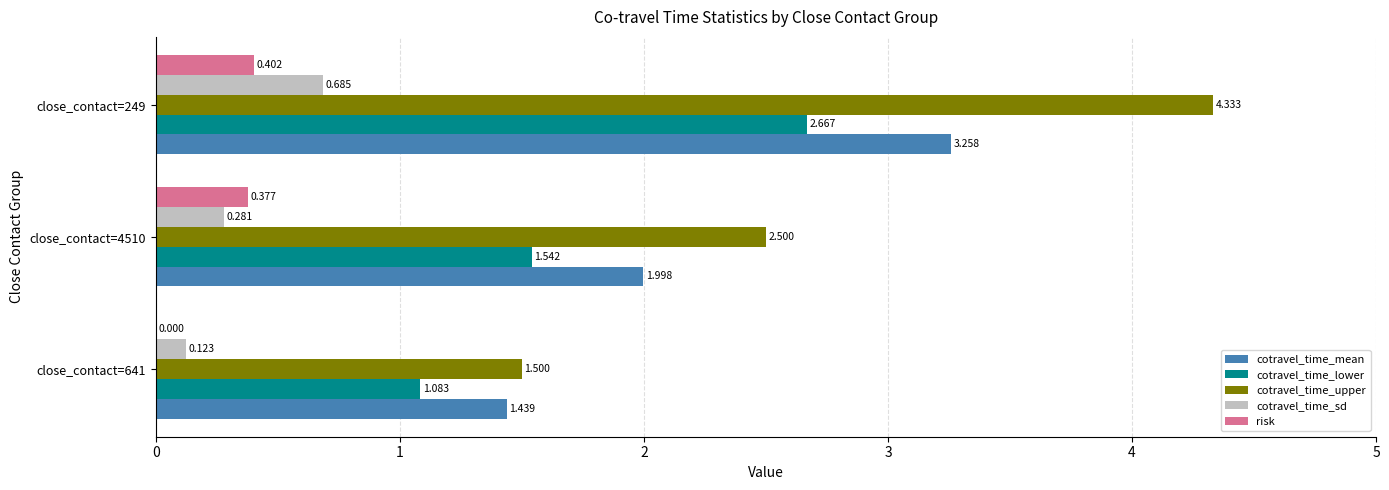

Which series has the largest total across all categories?

cotravel_time_upper